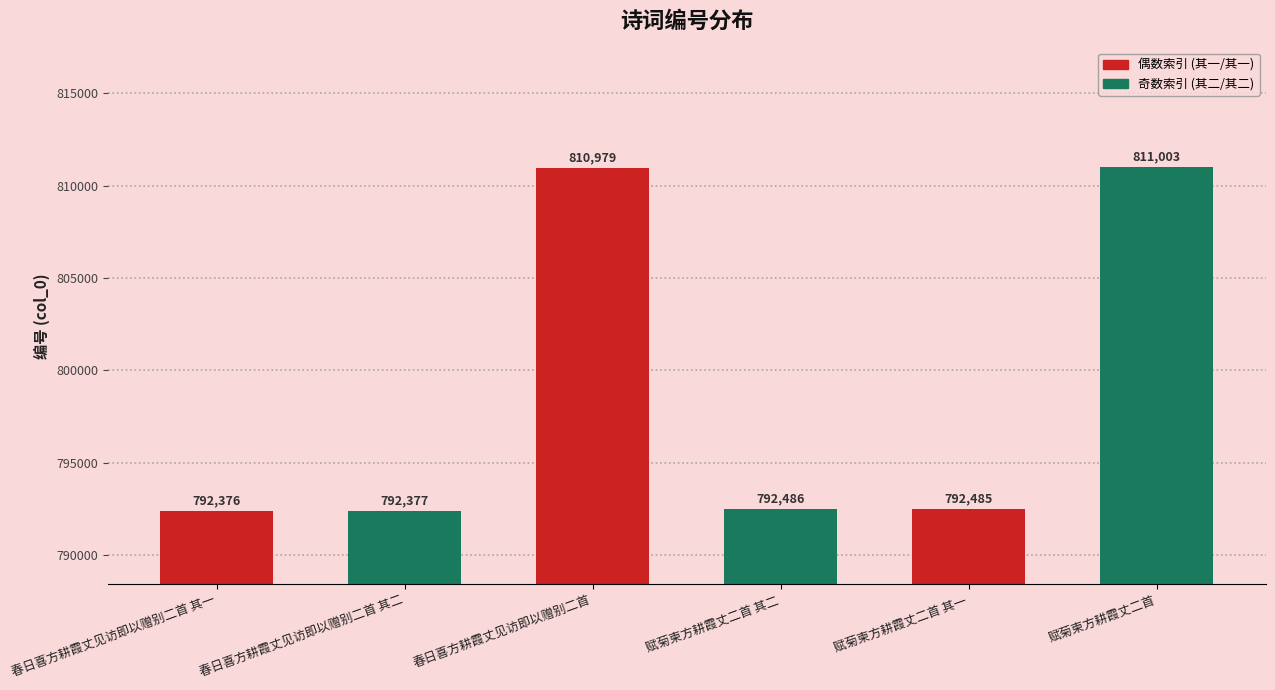

What is the value of the 3rd bar from the left?

810979